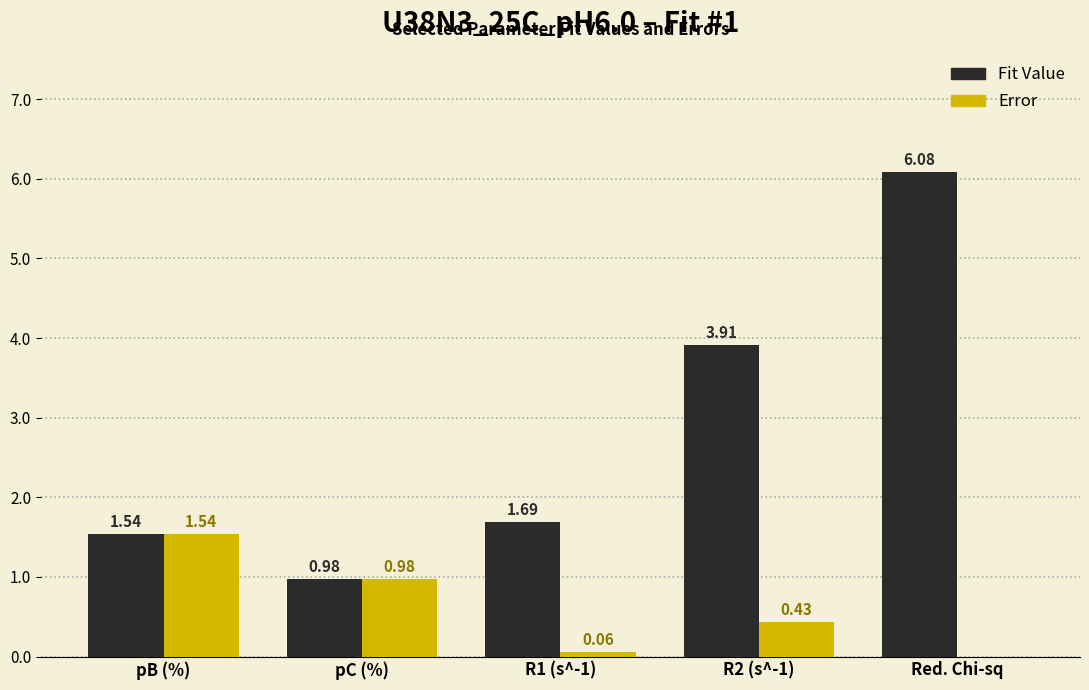

What is the sum of the Error values at pC (%) and R2 (s^-1)?

1.4